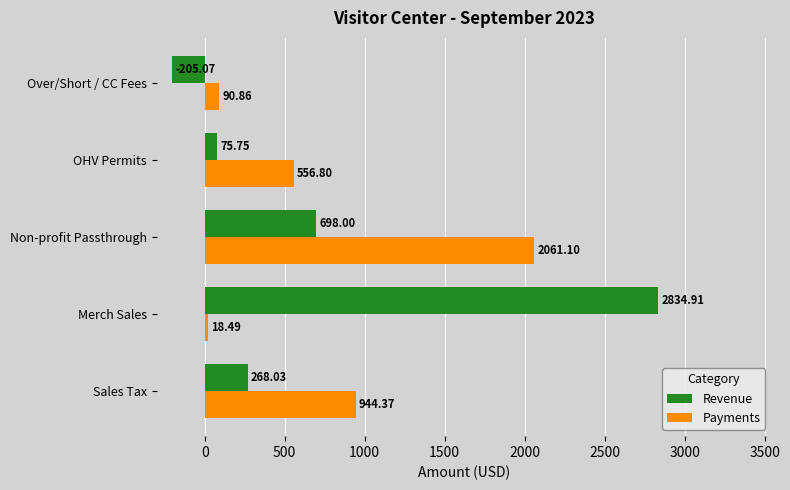

At how many categories does at least one series exceed 231?

4